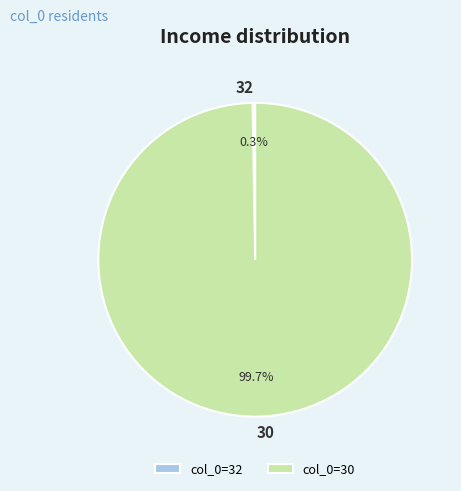

Does any single category account for the majority?

Yes